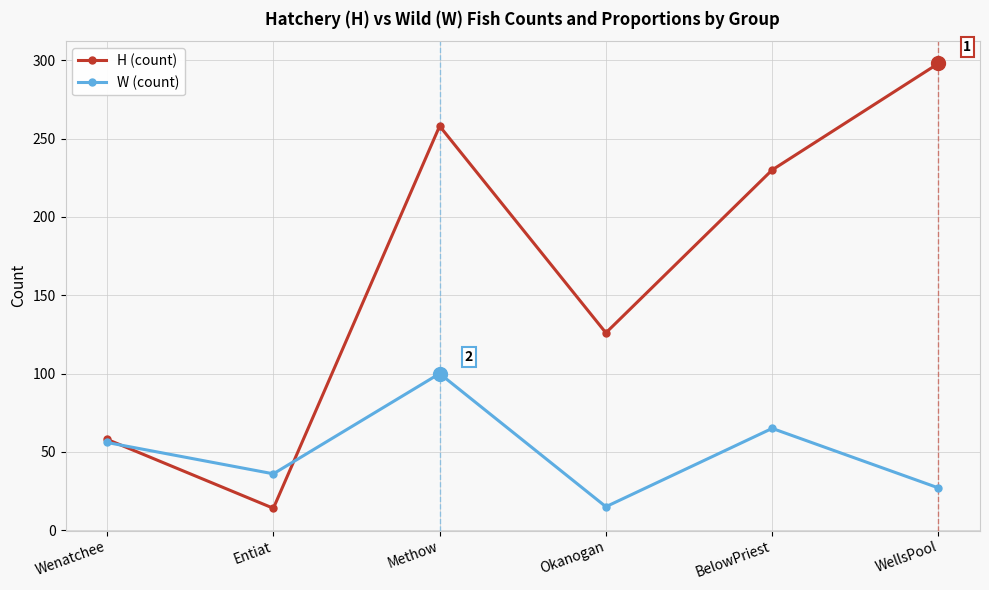

What are all the series names shown in the legend?

H (count), W (count)